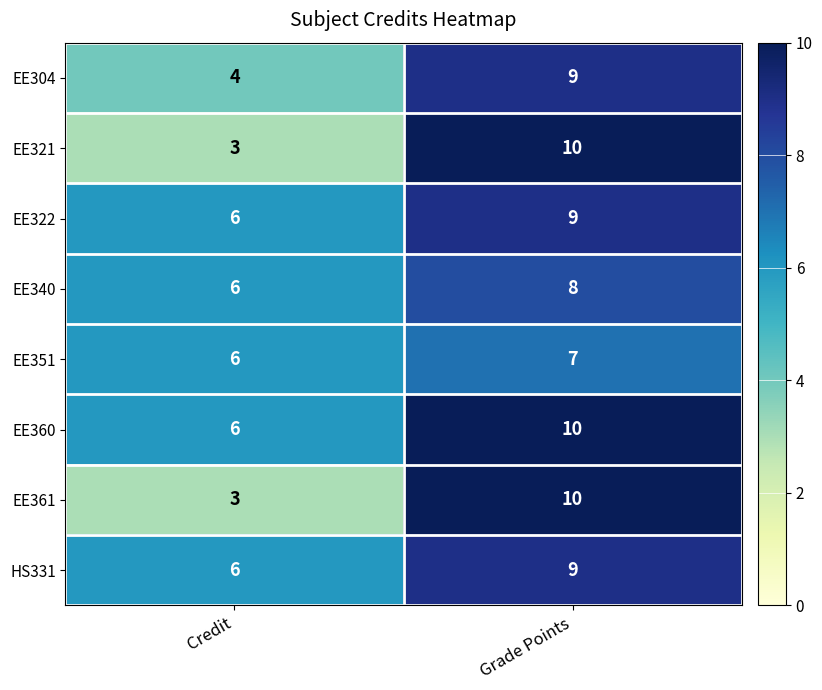

How many categories are shown in the chart?

2